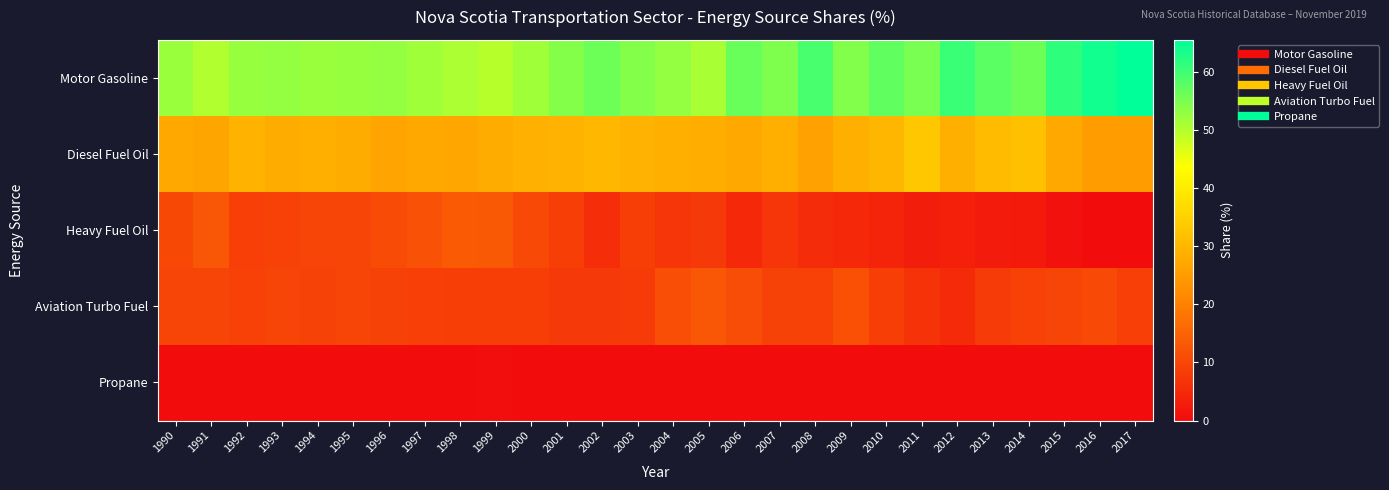

Reading right to left, transcribe all the data shown in this chart.

Motor Gasoline: 2017=65.6	2016=63.8	2015=61.5	2014=56.2	2013=57.7	2012=60.5	2011=55.3	2010=57.3	2009=54.4	2008=59.3	2007=54.7	2006=56.4	2005=51.1	2004=52.8	2003=54.1	2002=56.3	2001=54.3	2000=52.0	1999=49.9	1998=50.9	1997=51.8	1996=53.0	1995=52.6	1994=52.3	1993=52.8	1992=52.7	1991=50.3	1990=52.5
Diesel Fuel Oil: 2017=25.0	2016=25.1	2015=27.4	2014=31.8	2013=30.8	2012=28.5	2011=33.2	2010=29.7	2009=28.6	2008=25.9	2007=28.7	2006=27.3	2005=28.2	2004=28.7	2003=29.1	2002=30.0	2001=29.2	2000=28.8	1999=28.1	1998=26.9	1997=27.2	1996=26.4	1995=27.9	1994=28.4	1993=28.0	1992=29.1	1991=26.8	1990=27.3
Heavy Fuel Oil: 2017=0.0	2016=0.0	2015=0.8	2014=2.5	2013=2.7	2012=3.4	2011=3.0	2010=4.1	2009=5.1	2008=5.5	2007=7.3	2006=5.0	2005=7.9	2004=6.9	2003=8.7	2002=5.7	2001=8.5	2000=10.5	1999=13.2	1998=13.4	1997=12.0	1996=10.9	1995=9.8	1994=9.9	1993=9.2	1992=8.9	1991=13.0	1990=10.5
Aviation Turbo Fuel: 2017=8.9	2016=10.7	2015=10.0	2014=9.0	2013=8.2	2012=5.3	2011=6.5	2010=8.7	2009=11.7	2008=9.1	2007=9.3	2006=11.1	2005=12.7	2004=11.4	2003=8.0	2002=7.8	2001=7.9	2000=8.6	1999=8.5	1998=8.6	1997=8.7	1996=9.5	1995=9.6	1994=9.3	1993=9.7	1992=9.2	1991=9.7	1990=9.5
Propane: 2017=0.1	2016=0.1	2015=0.1	2014=0.1	2013=0.1	2012=0.1	2011=0.1	2010=0.1	2009=0.1	2008=0.1	2007=0.1	2006=0.1	2005=0.1	2004=0.1	2003=0.1	2002=0.1	2001=0.1	2000=0.1	1999=0.3	1998=0.2	1997=0.2	1996=0.1	1995=0.1	1994=0.1	1993=0.2	1992=0.2	1991=0.2	1990=0.2